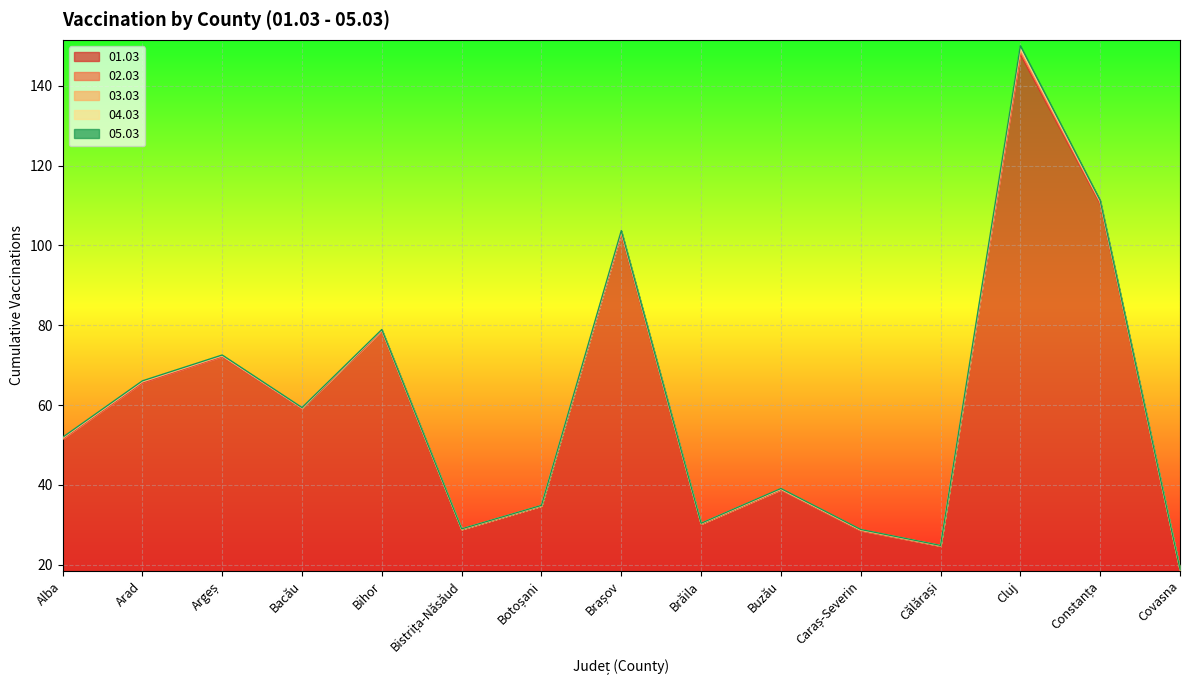

At how many categories does at least one series exceed 68?

5